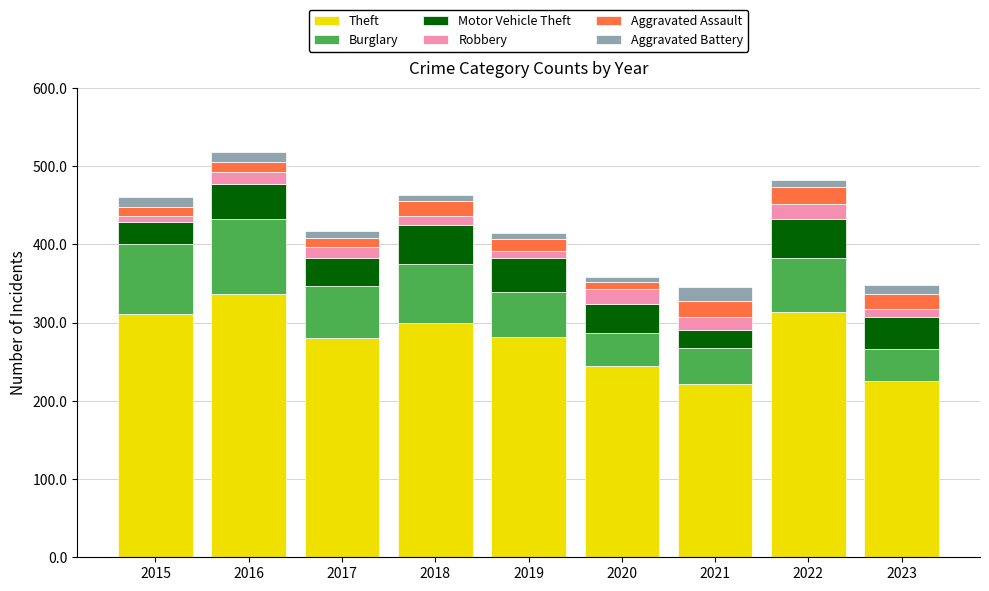

What is the total value across all series at 2021?

345